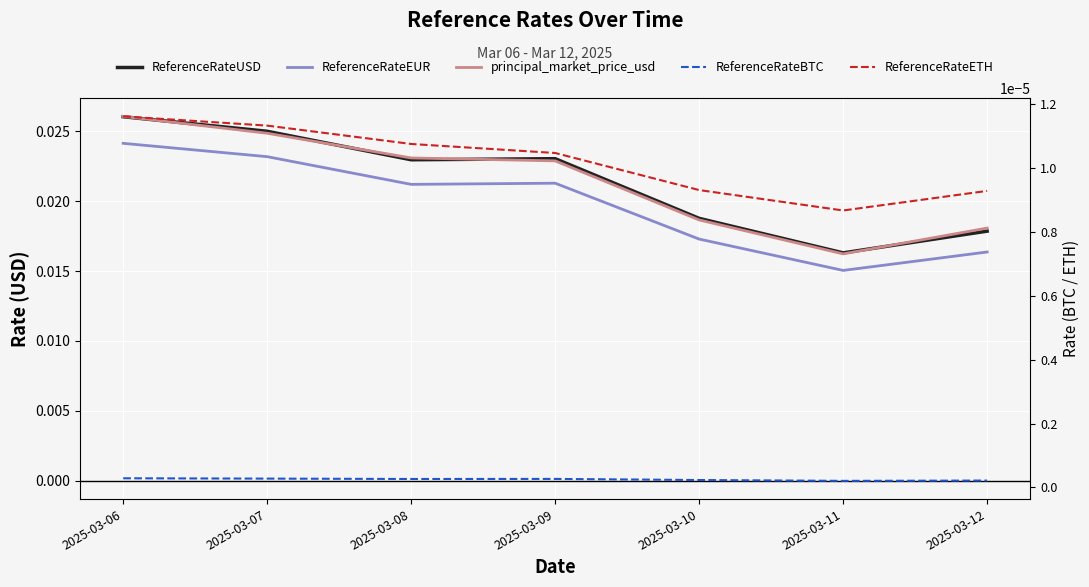

Which label corresponds to the largest value in the chart?

2025-03-06